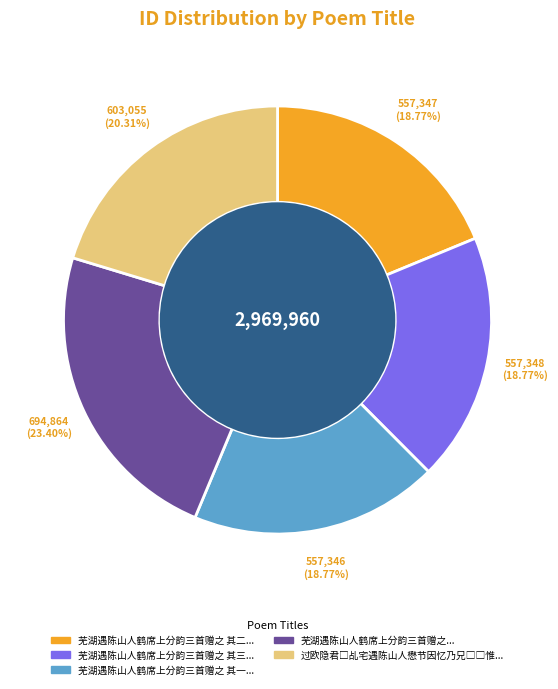

Does any single category account for the majority?

No